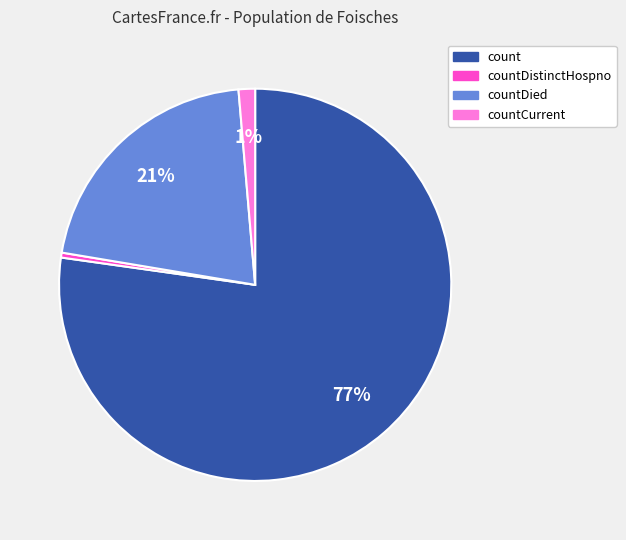

To the nearest percent, what is the average slice percentage?

25%